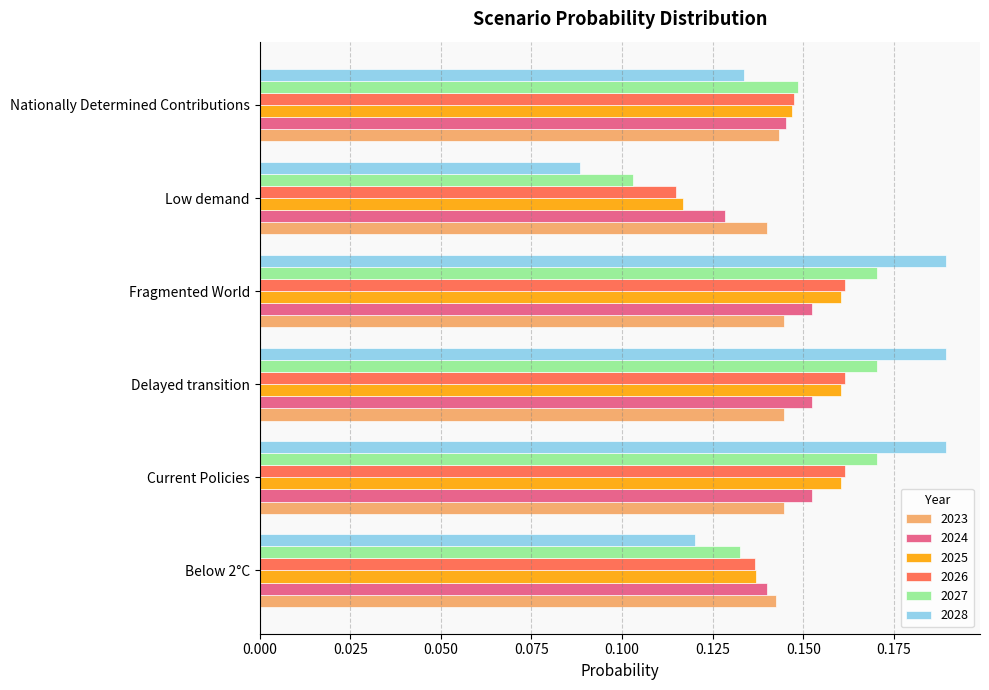

Which series changed the most between Below 2°C and Delayed transition?

2028